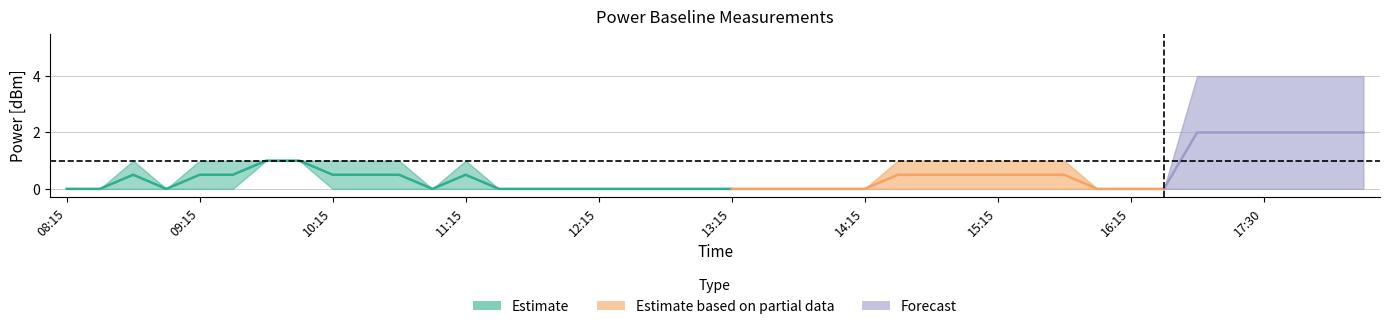

How many data points does each series have?

40